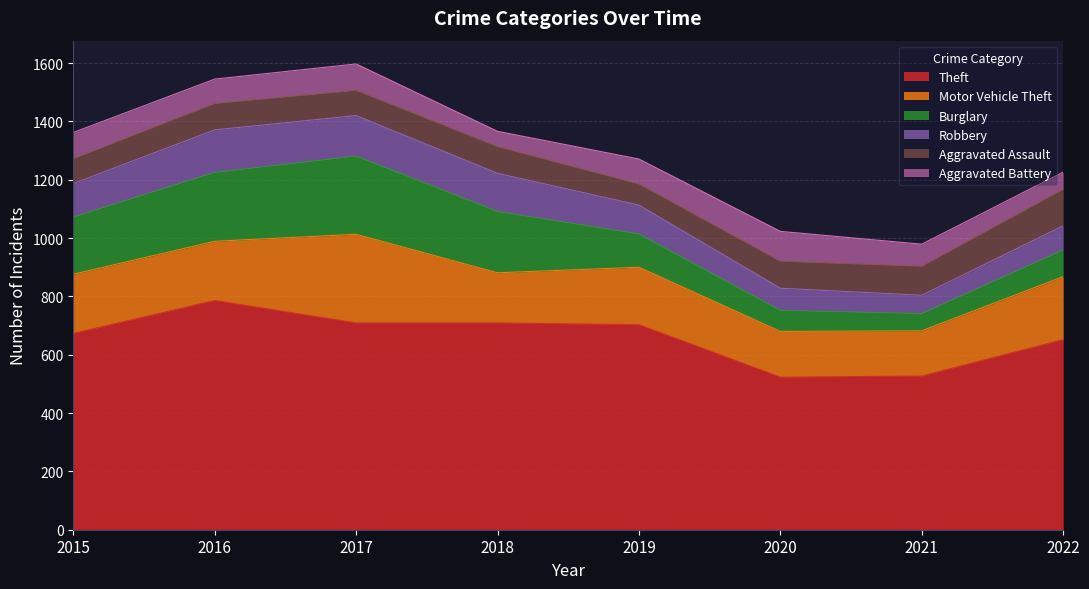

Which series has the largest range (max minus min)?

Theft